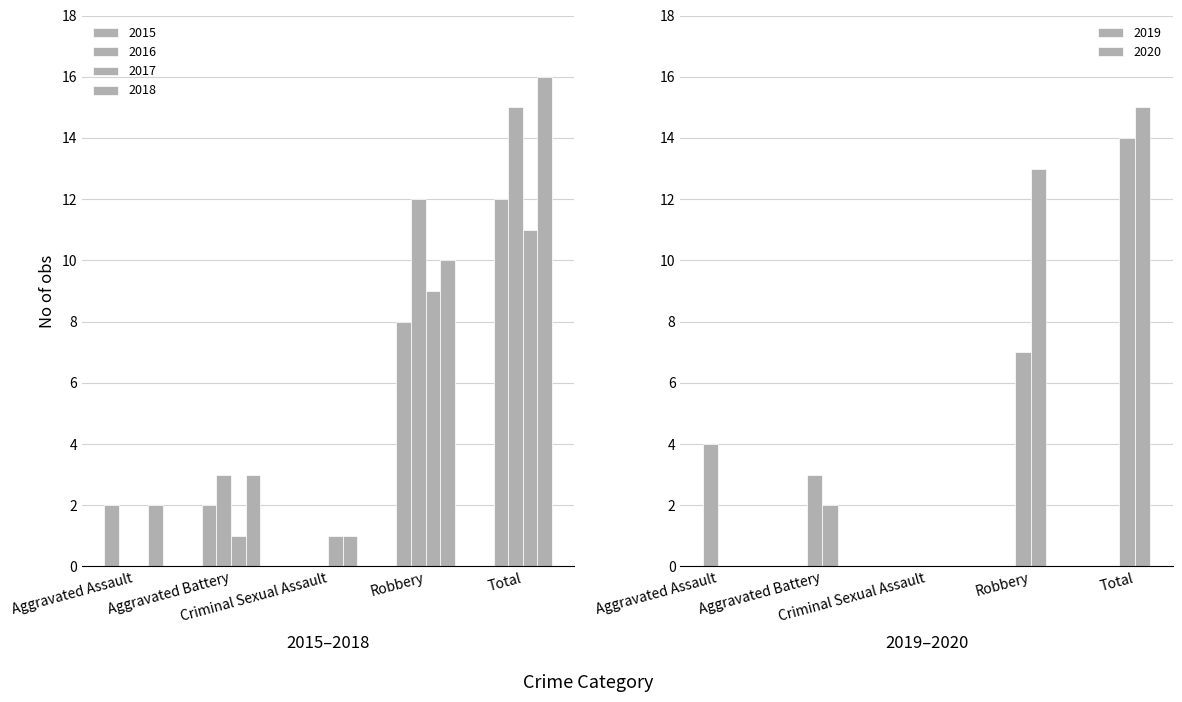

Which category has the lowest value in the 2016 series?

Aggravated Assault